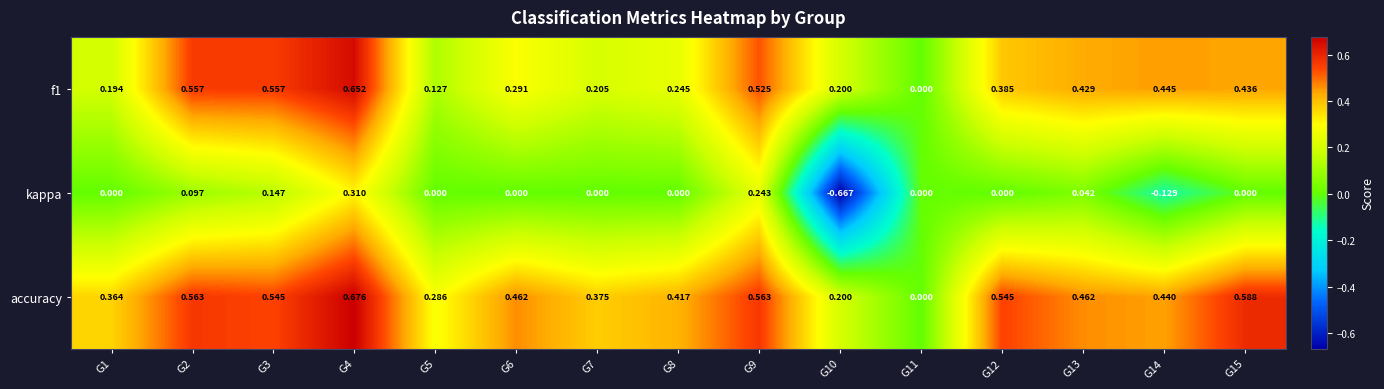

Is the value of kappa at G3 greater than the value of f1 at G12?

No